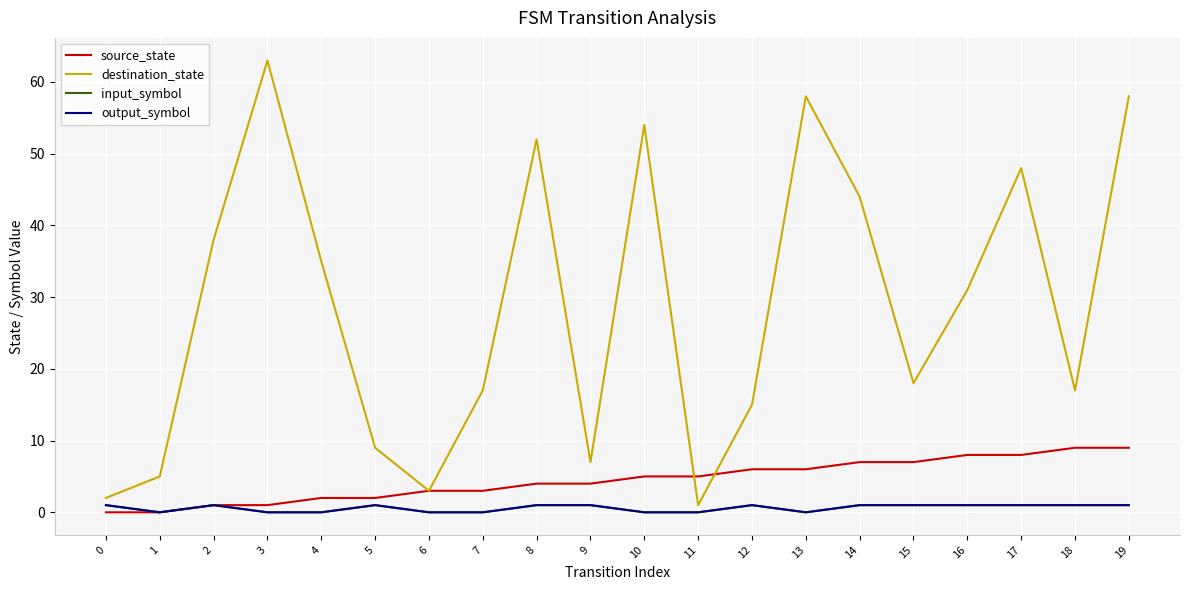

True or false: input_symbol and source_state intersect in this chart.

False